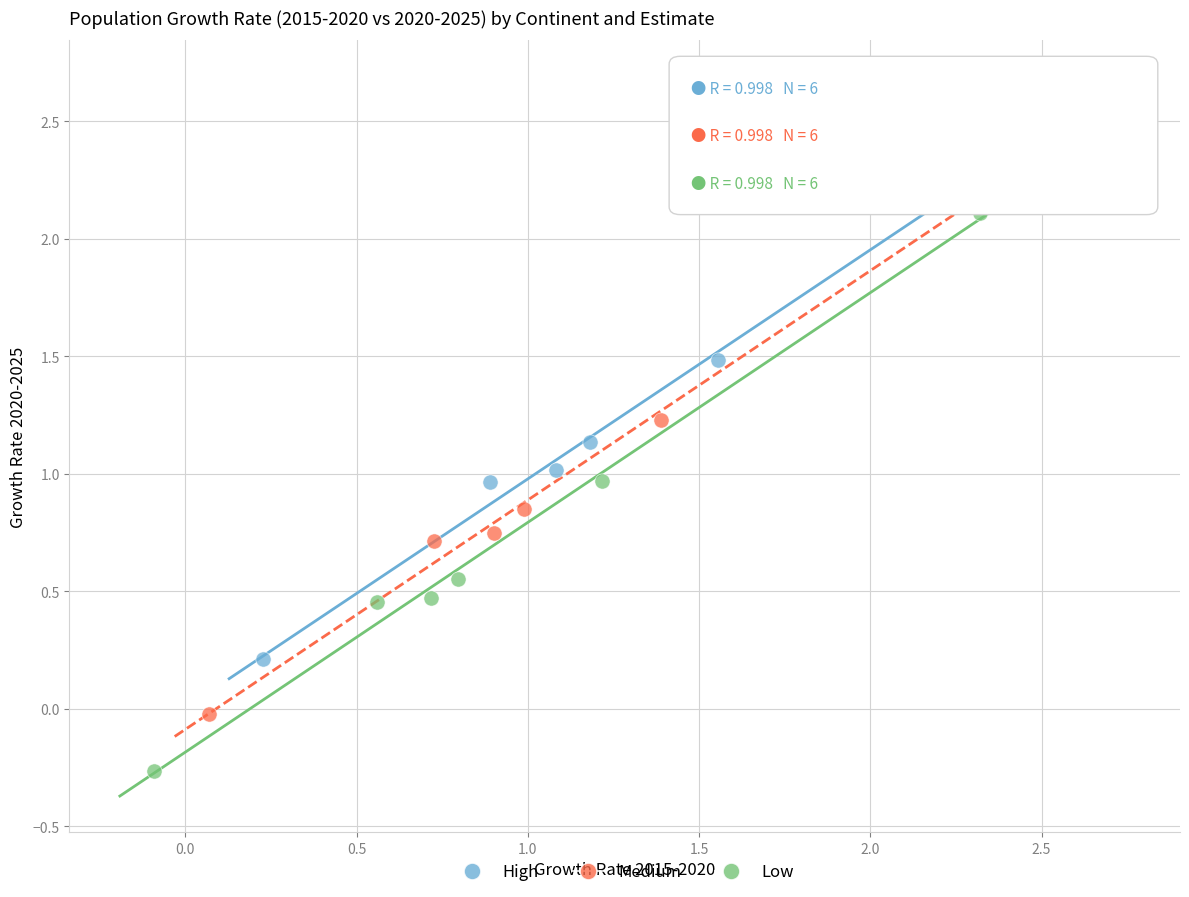

Which series has the largest Y range (max minus min)?

High